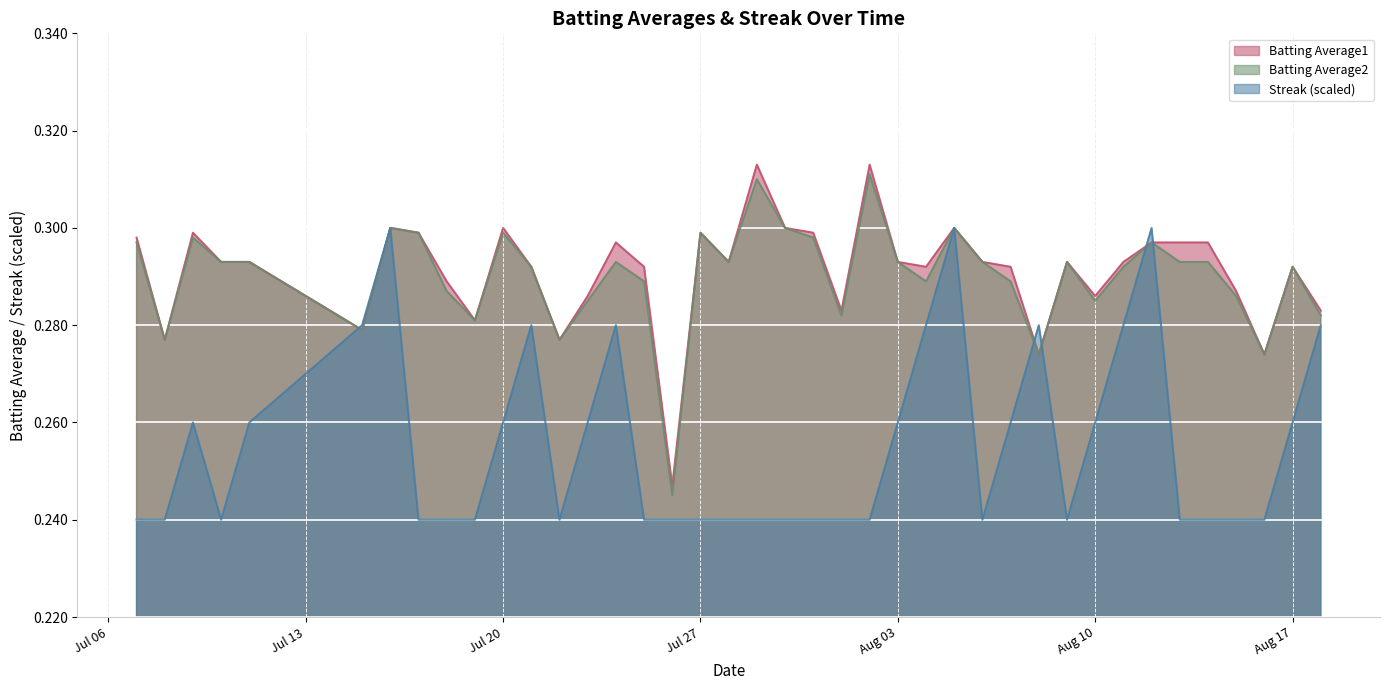

True or false: Streak has a value of 0.2 at 2010-07-30.

True